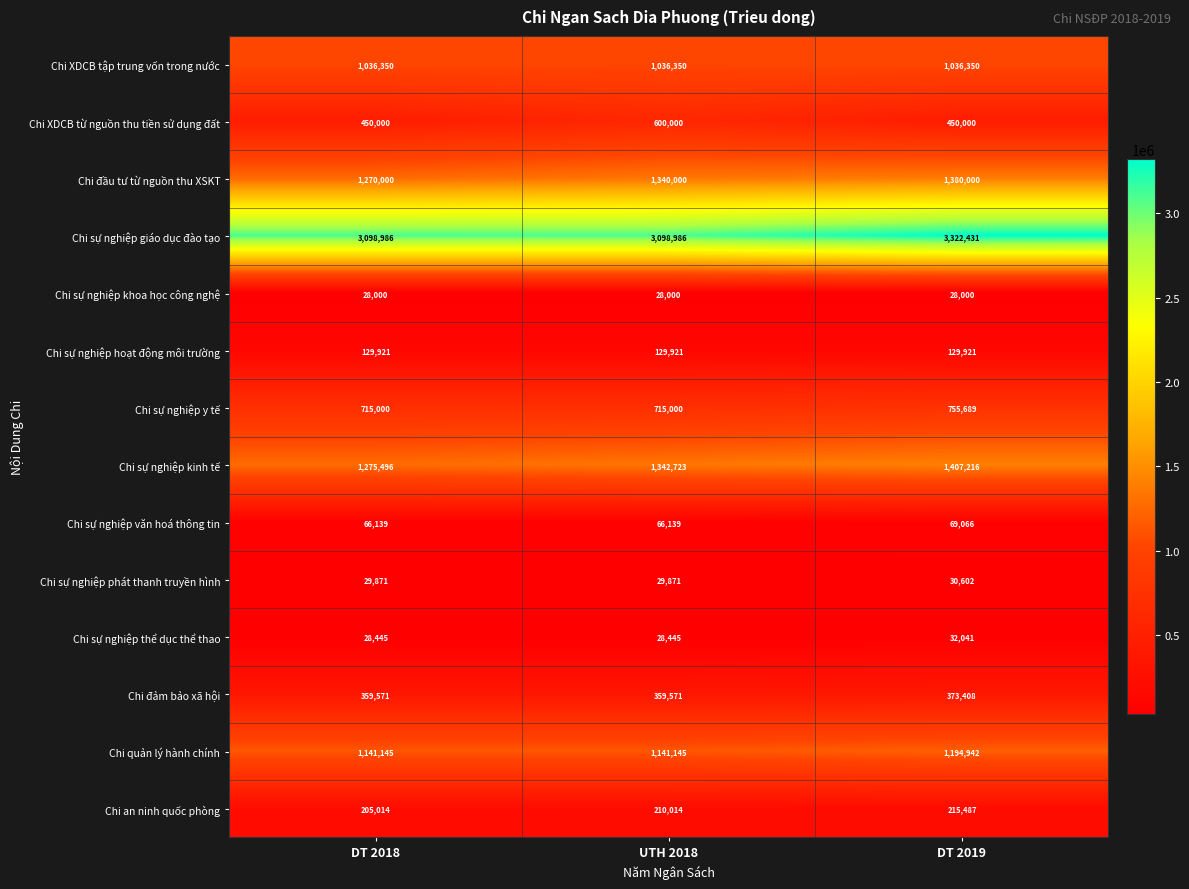

The Chi sự nghiệp giáo dục đào tạo series shows 3322431 at DT 2019. True or false?

True